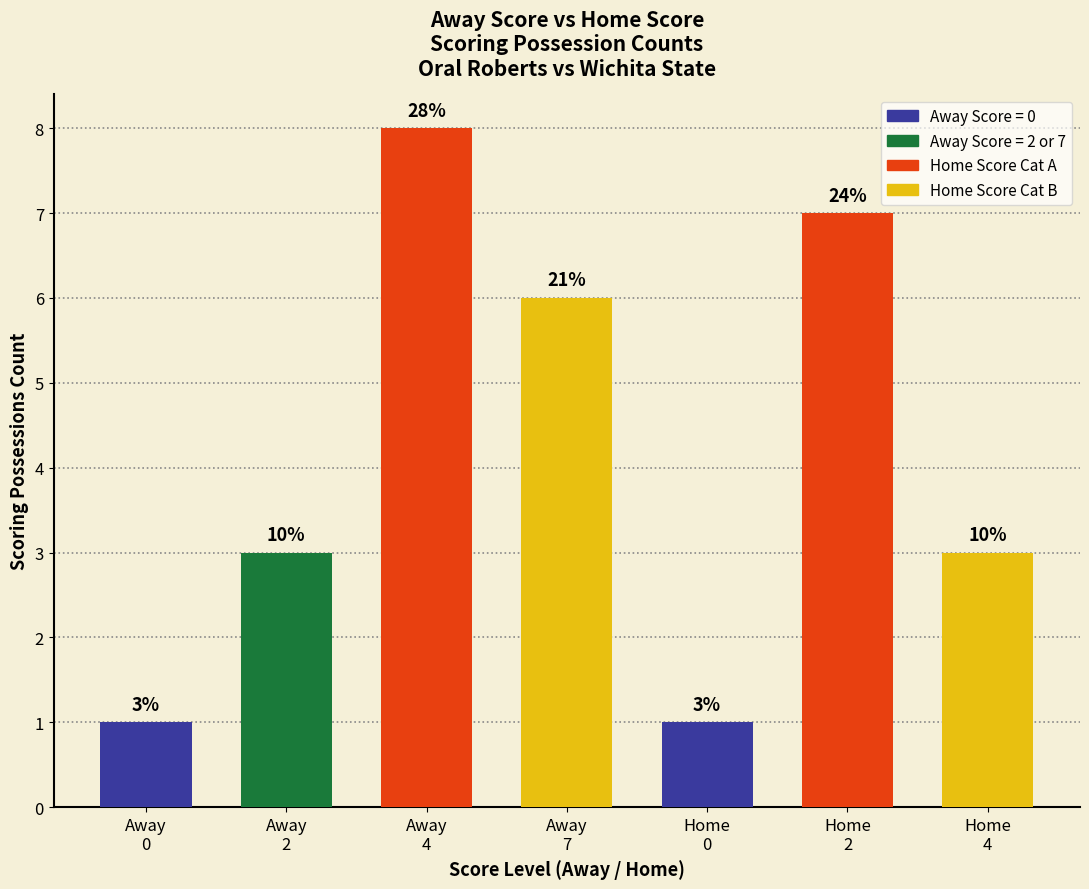

How many bars are there in total?

7